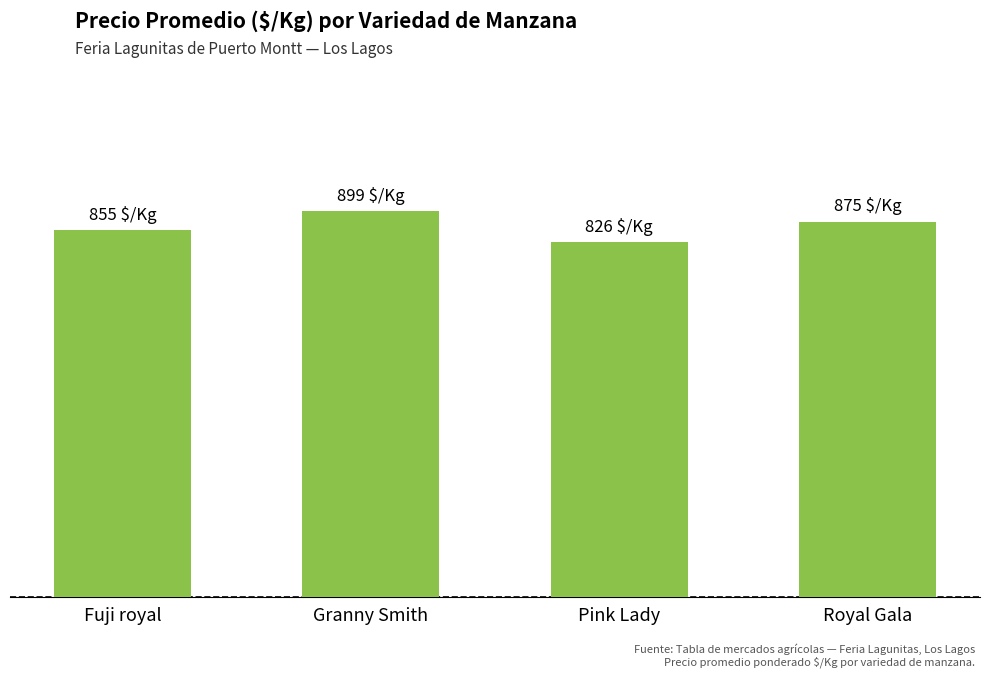

Does the chart contain any negative values?

No